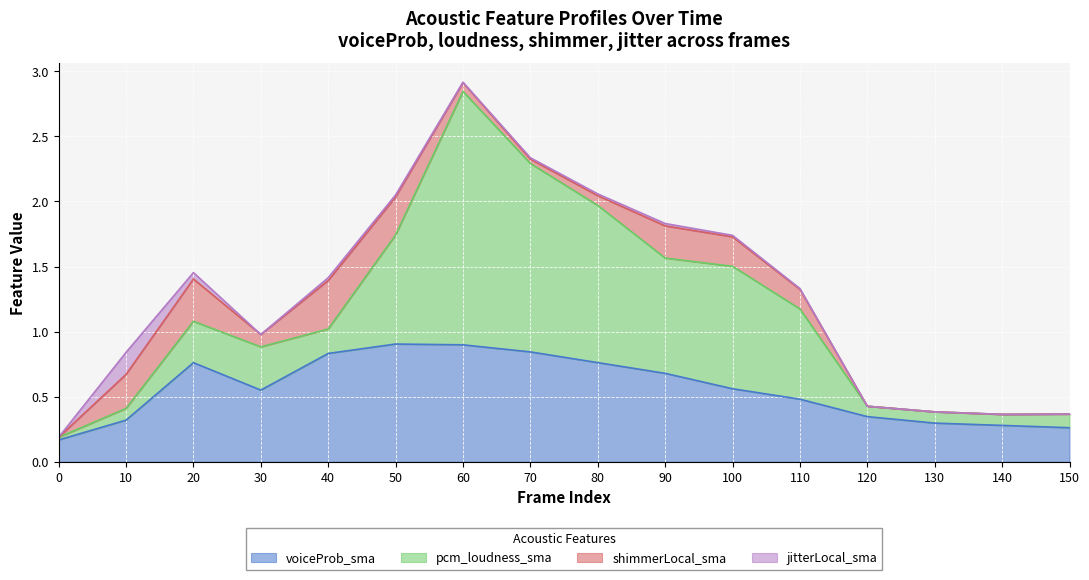

Between which two adjacent categories do voiceProb_sma and pcm_loudness_sma first intersect?

50 and 60